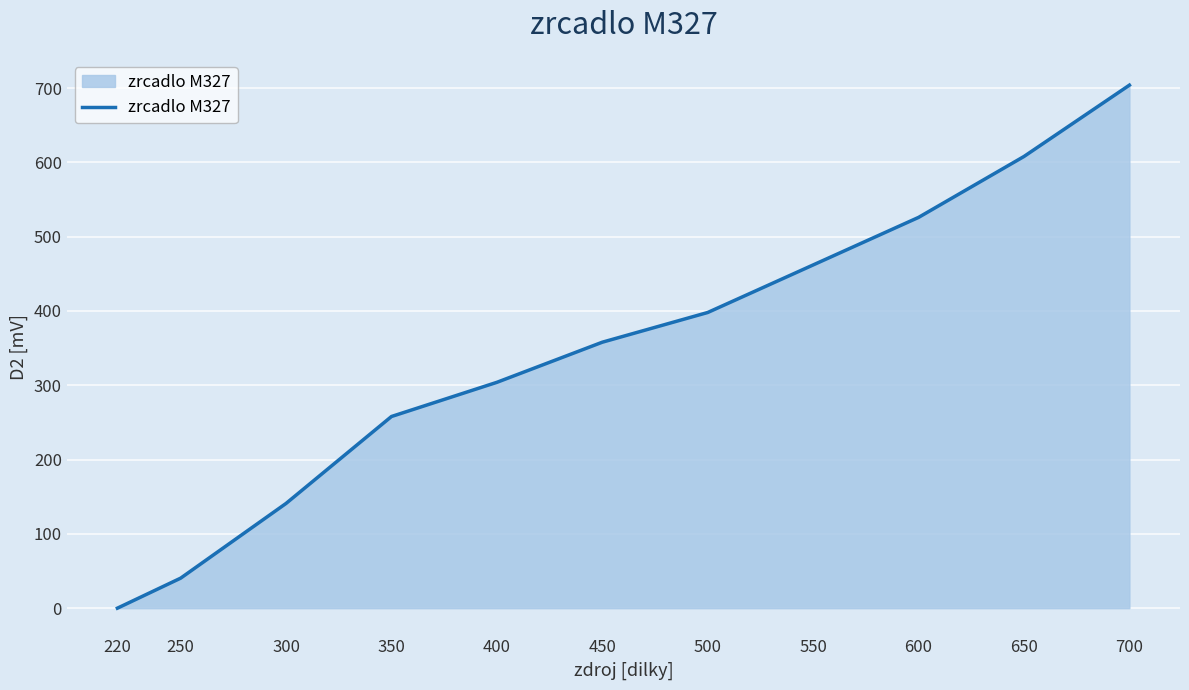

Reading right to left, what are all the values shown in this chart?

700=704.0	650=608.0	600=526.0	550=462.0	500=398.0	450=358.0	400=304.0	350=258.0	300=141.0	250=40.4	220=0.0